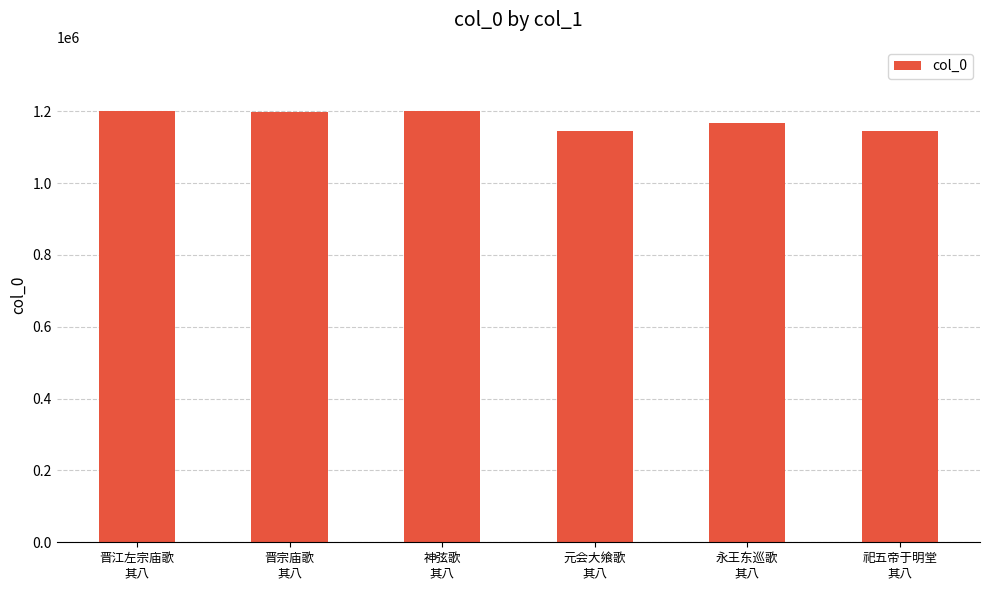

What is the value of the 4th bar from the left?

1145760